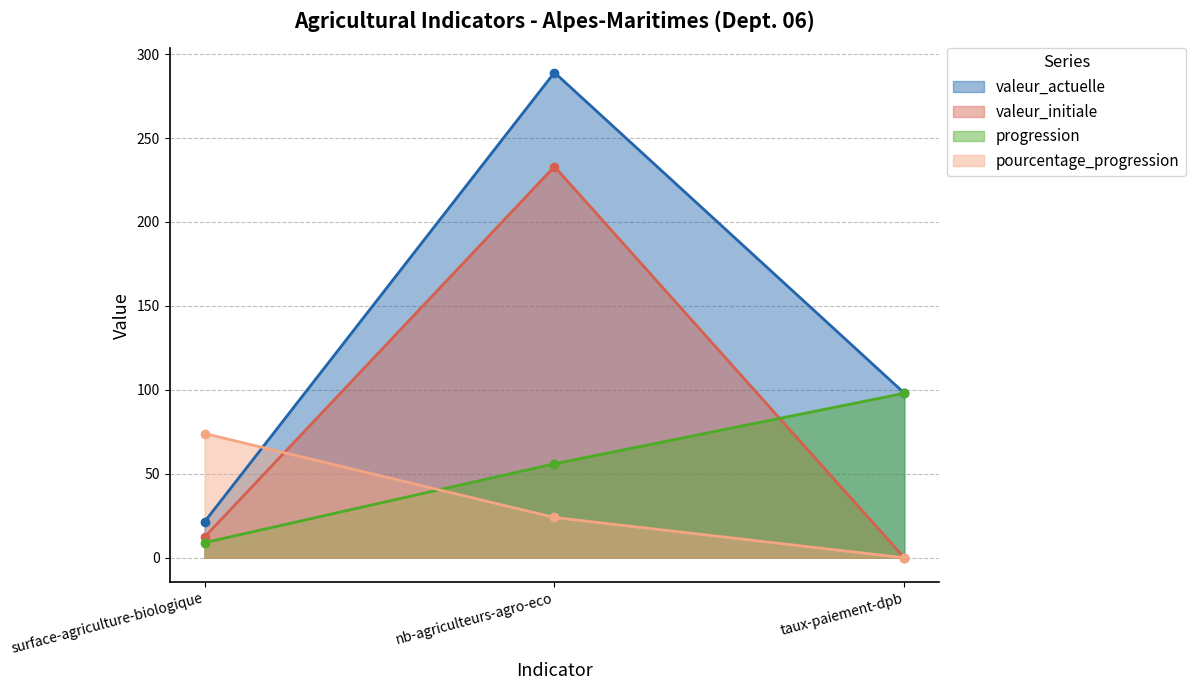

Reading left to right, transcribe all the data shown in this chart.

valeur_actuelle: surface-agriculture-biologique=21.4	nb-agriculteurs-agro-eco=289.0	taux-paiement-dpb=98.0
valeur_initiale: surface-agriculture-biologique=12.3	nb-agriculteurs-agro-eco=233.0	taux-paiement-dpb=0.0
progression: surface-agriculture-biologique=9.0	nb-agriculteurs-agro-eco=56.0	taux-paiement-dpb=98.0
pourcentage_progression: surface-agriculture-biologique=74.0	nb-agriculteurs-agro-eco=24.0	taux-paiement-dpb=0.0